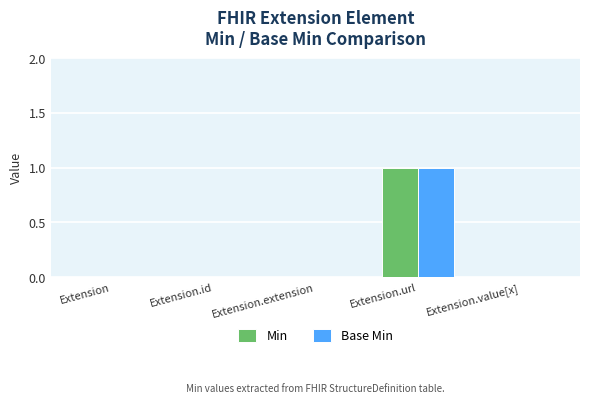

Which category has the highest value across all series?

Extension.url